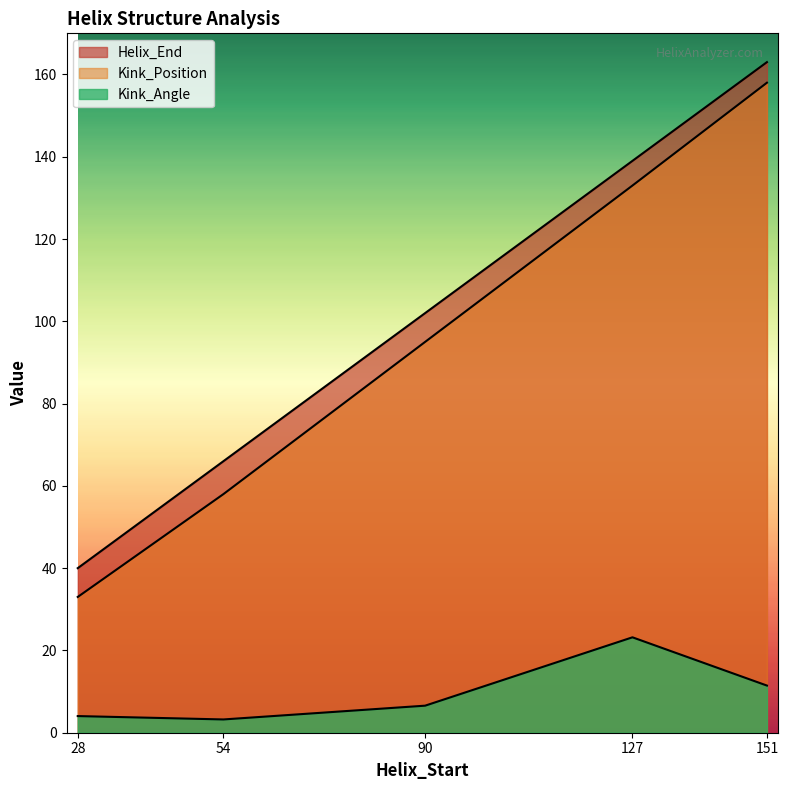

Reading left to right, transcribe all the data shown in this chart.

Helix_End: 28=40.0	54=66.0	90=102.0	127=139.0	151=163.0
Kink_Position: 28=33.0	54=58.0	90=95.0	127=133.0	151=158.0
Kink_Angle: 28=4.0	54=3.2	90=6.6	127=23.2	151=11.5